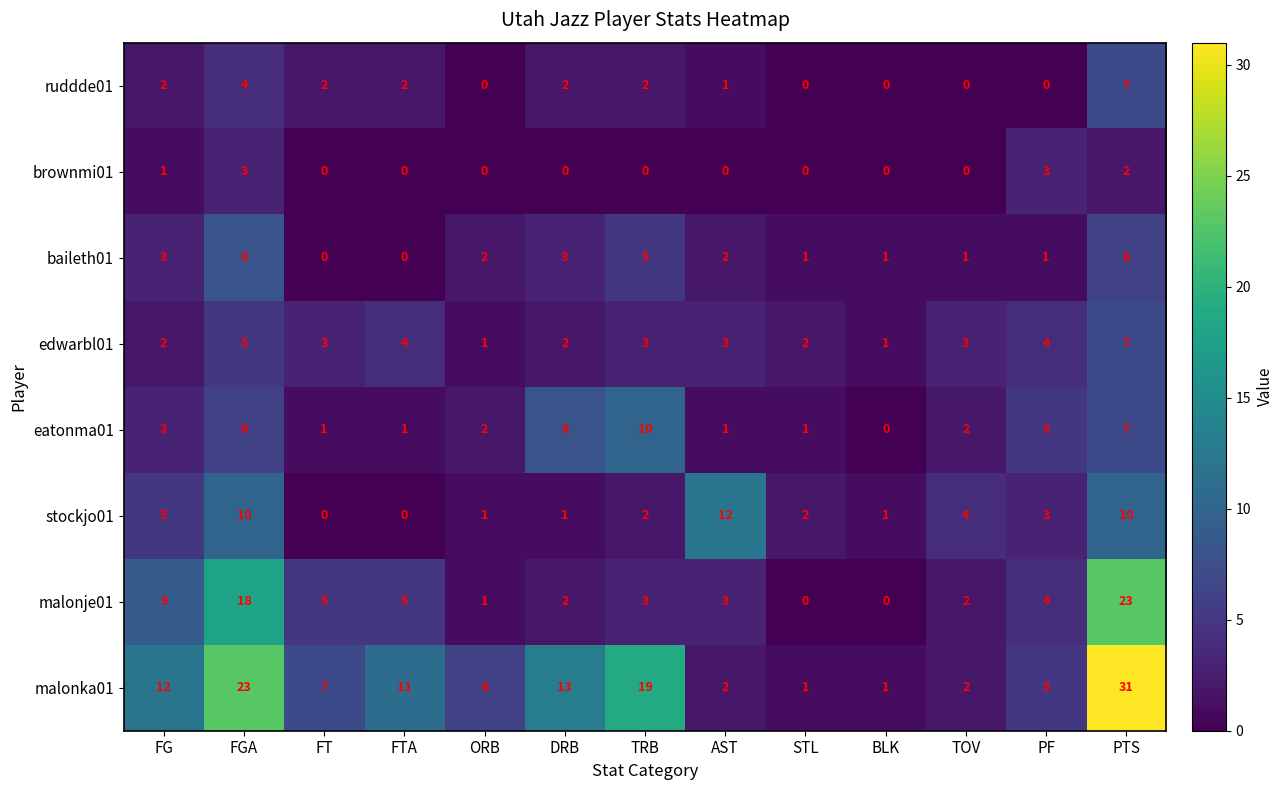

Count the number of categories in the chart.

13